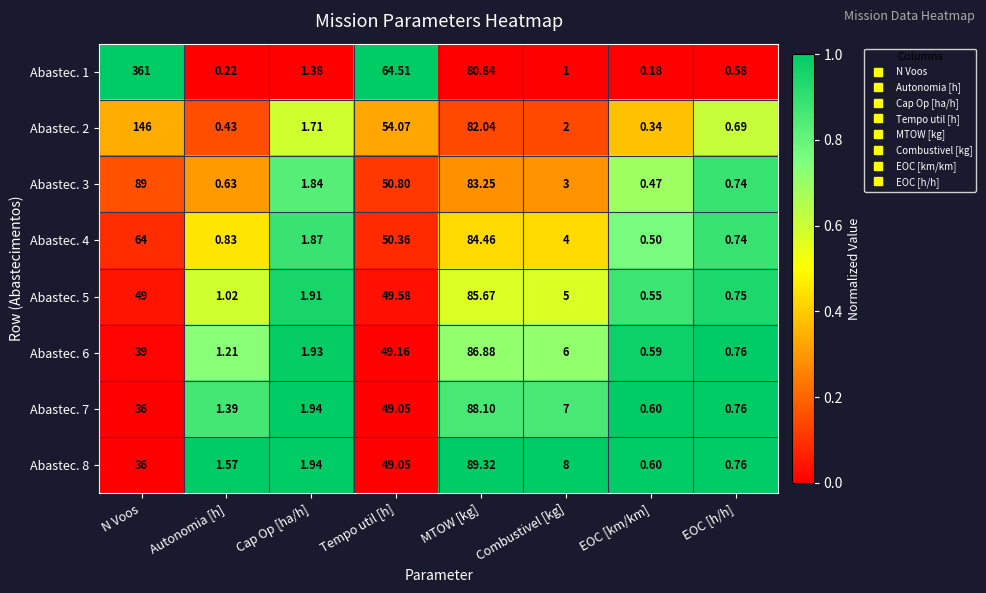

At which label is Abastec. 6 closest to 43?

N Voos